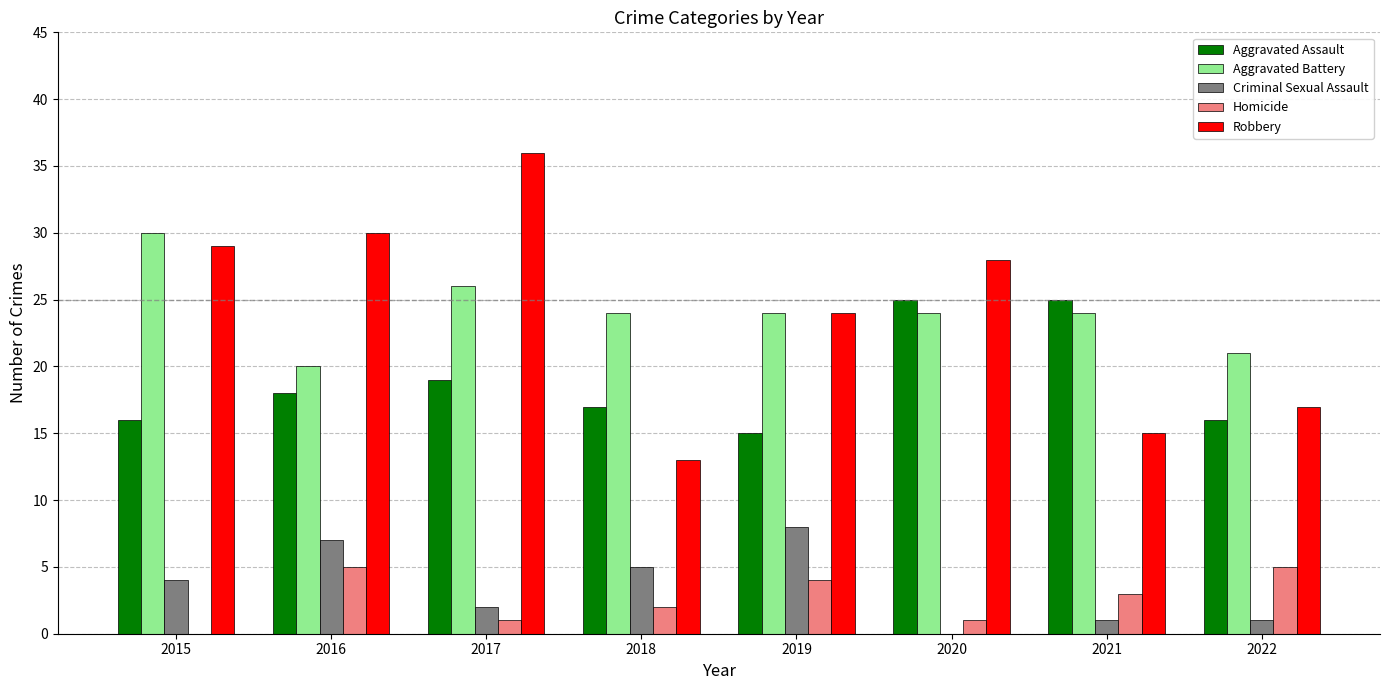

How many distinct data groups are displayed?

5